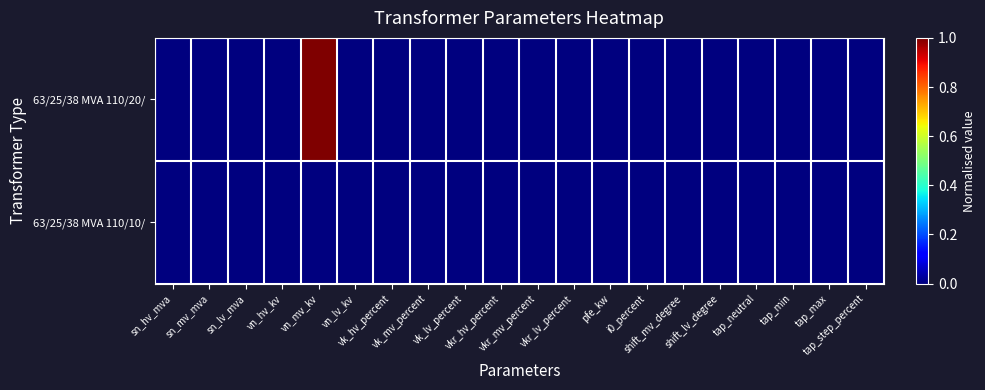

Which series changed the most between vk_hv_percent and vk_mv_percent?

63/25/38 MVA 110/20/